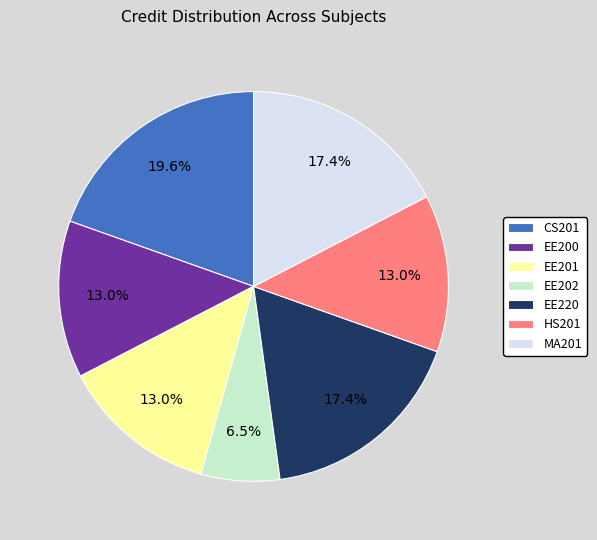

Between EE202 and MA201, which is larger?

MA201